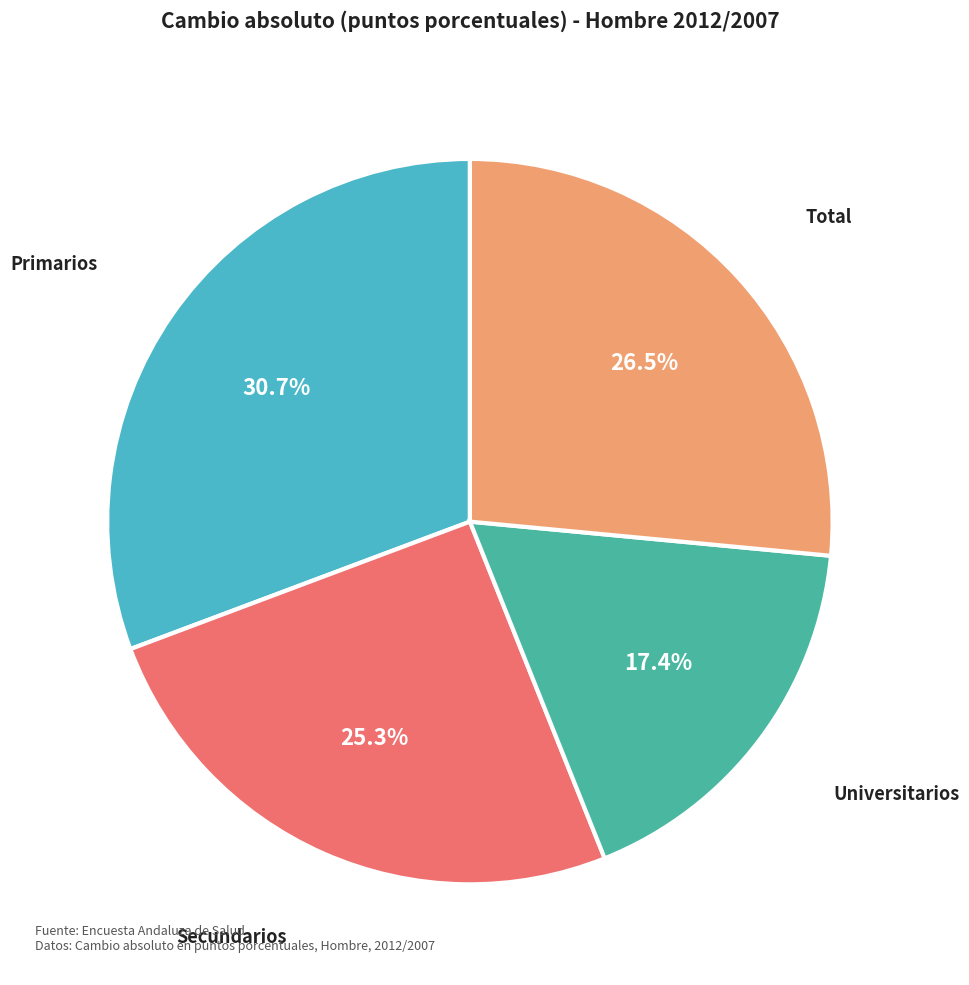

How many slices are in this pie chart?

4